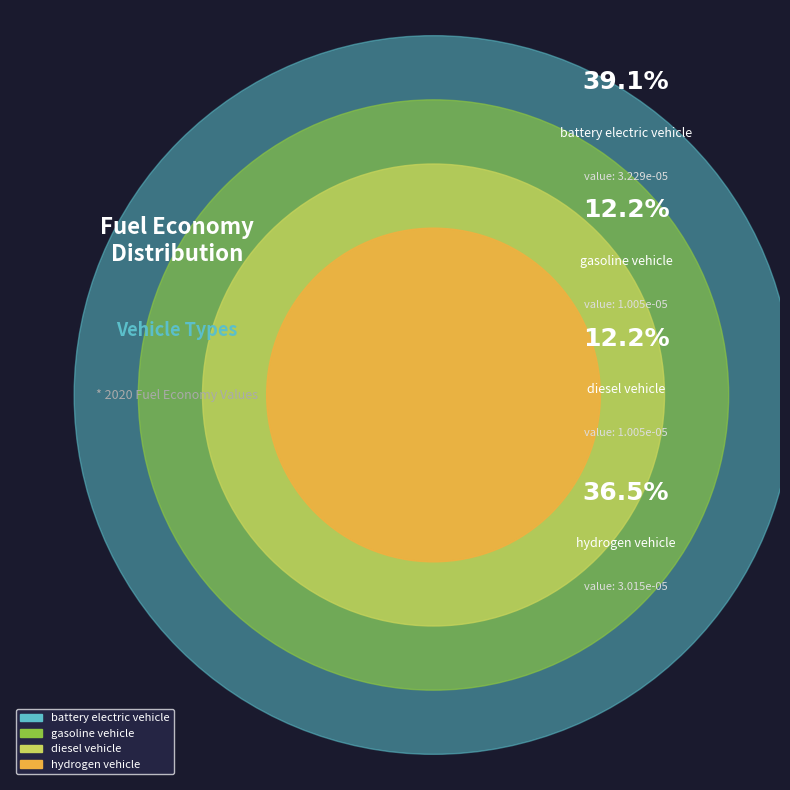

To the nearest percent, what is the difference between the largest and smallest slice percentages?

27%